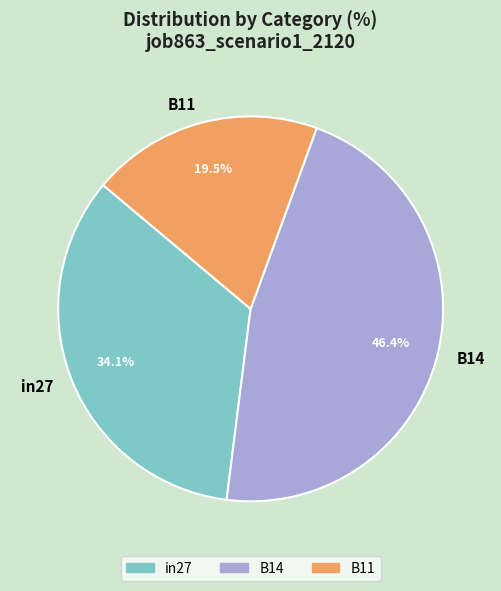

Rank the categories by value from lowest to highest.

B11, in27, B14